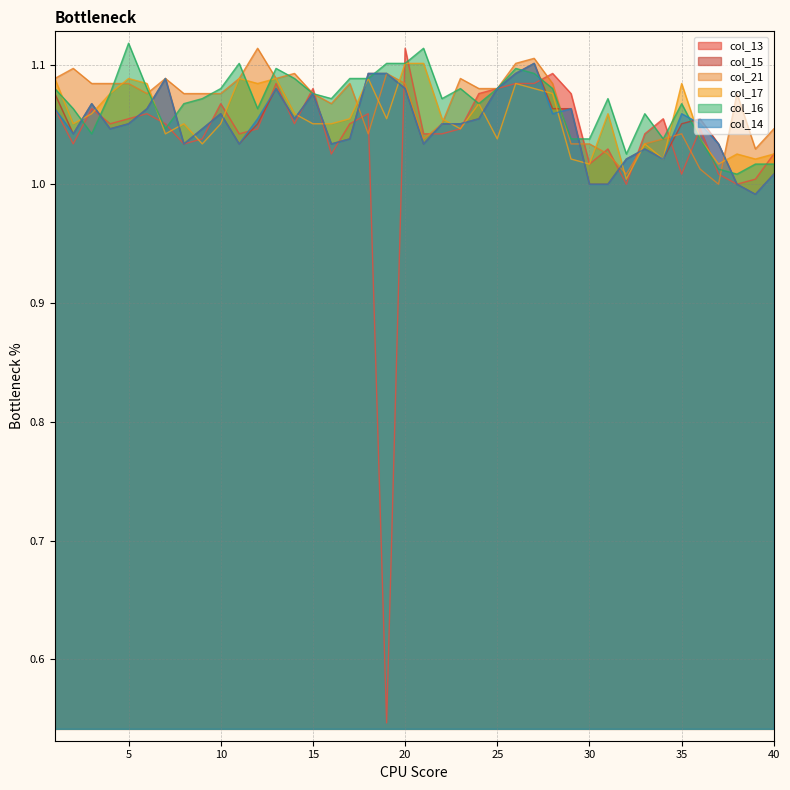

At which category does col_15 reach its first local peak?

3